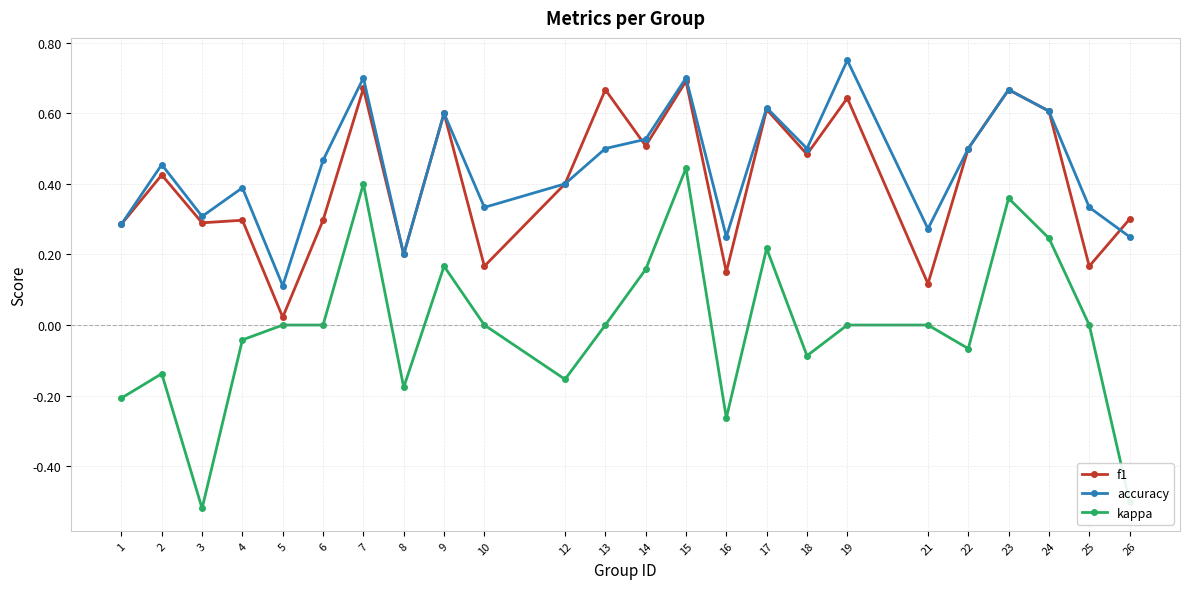

True or false: kappa and accuracy intersect in this chart.

False